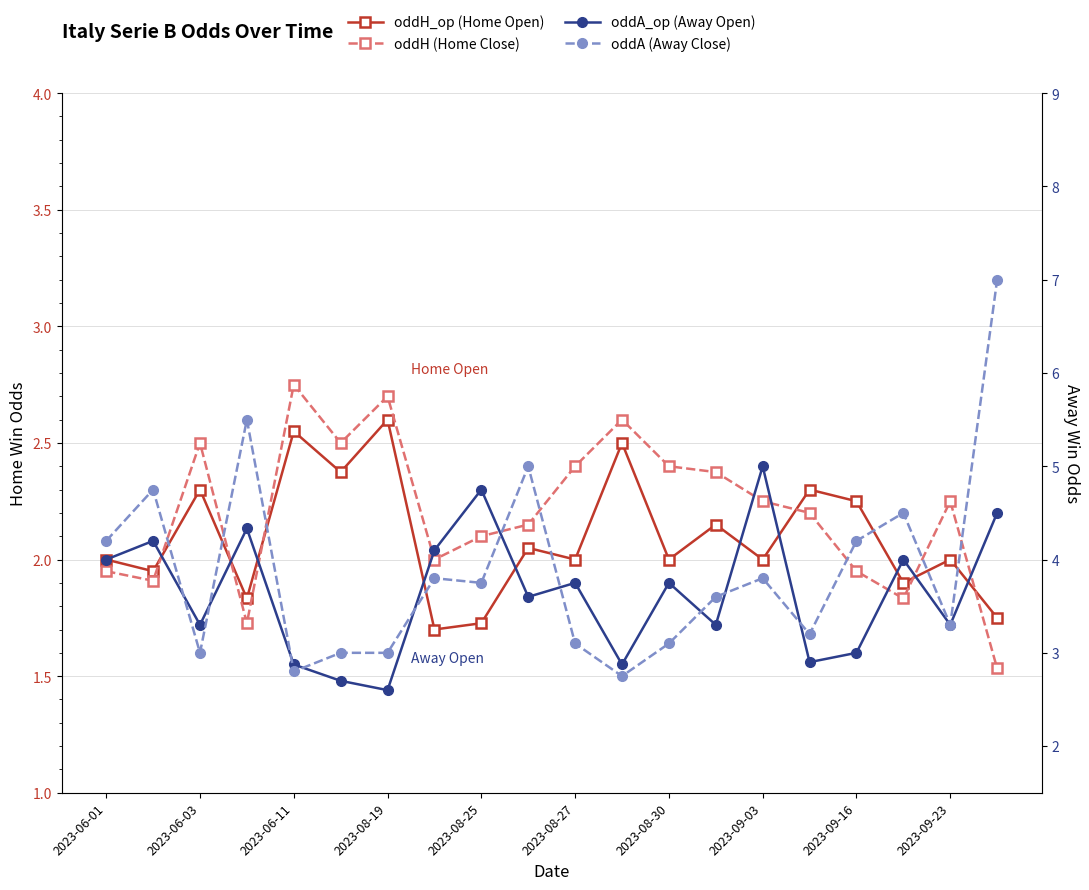

What is the smallest value displayed?

1.5